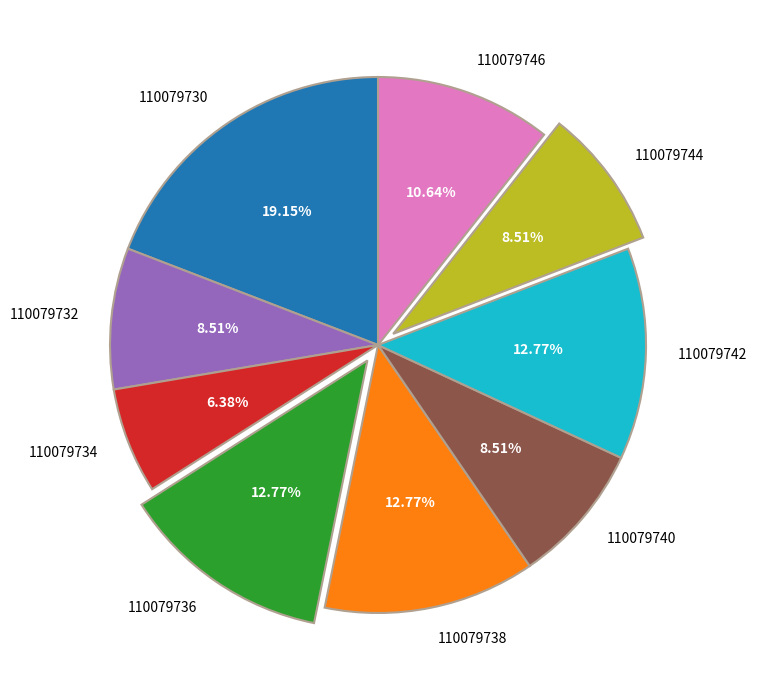

Do 110079746 and 110079744 together represent more than half of the pie?

No